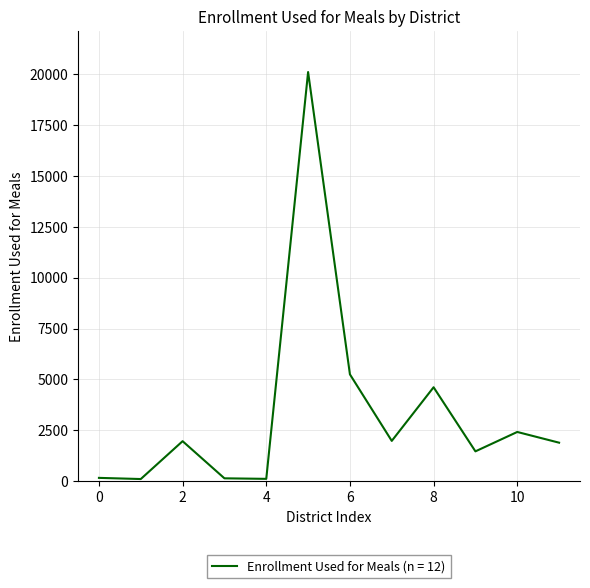

What is the maximum value shown in the chart?

20106